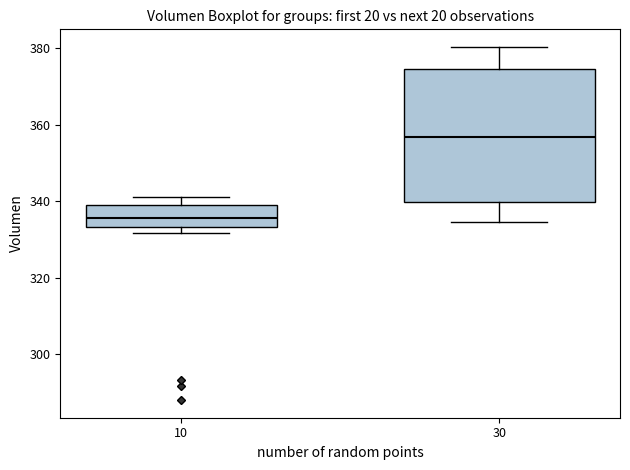

Reading left to right, transcribe this box plot: for each box, give where its median line is, the range the box spans, and where its two whiskers end, as read against the y-axis. The values are not printed on the chart, so give them approximately, as read against the axis.

10: median 336, box 334 to 340, whiskers 332 to 342
30: median 356, box 340 to 374, whiskers 334 to 380